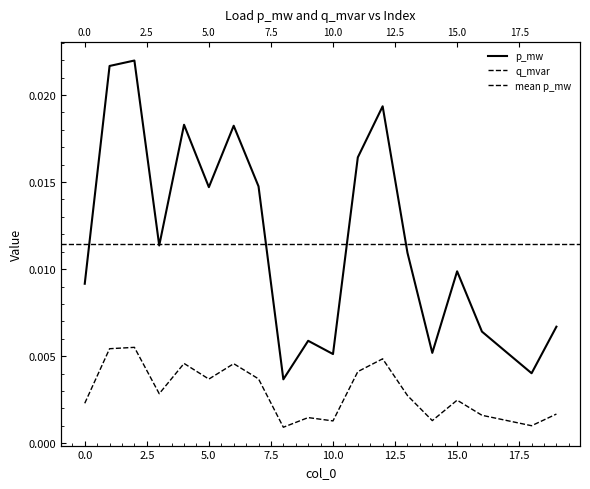

Rank the series by their average value, from highest to lowest.

p_mw, q_mvar